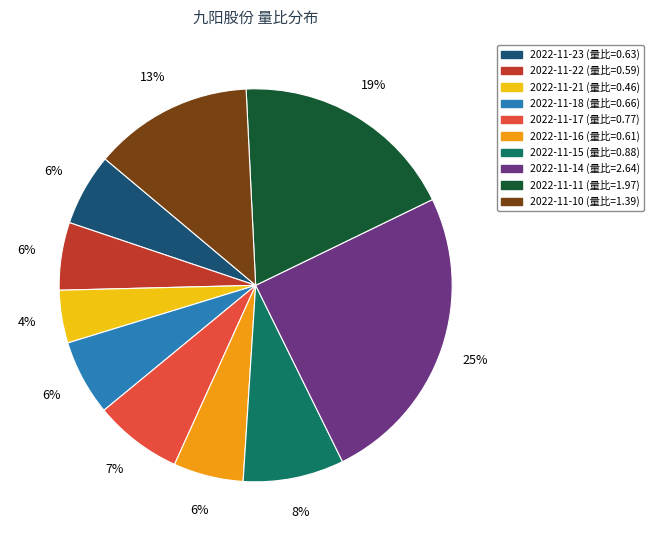

Which slice is the largest?

2022-11-14